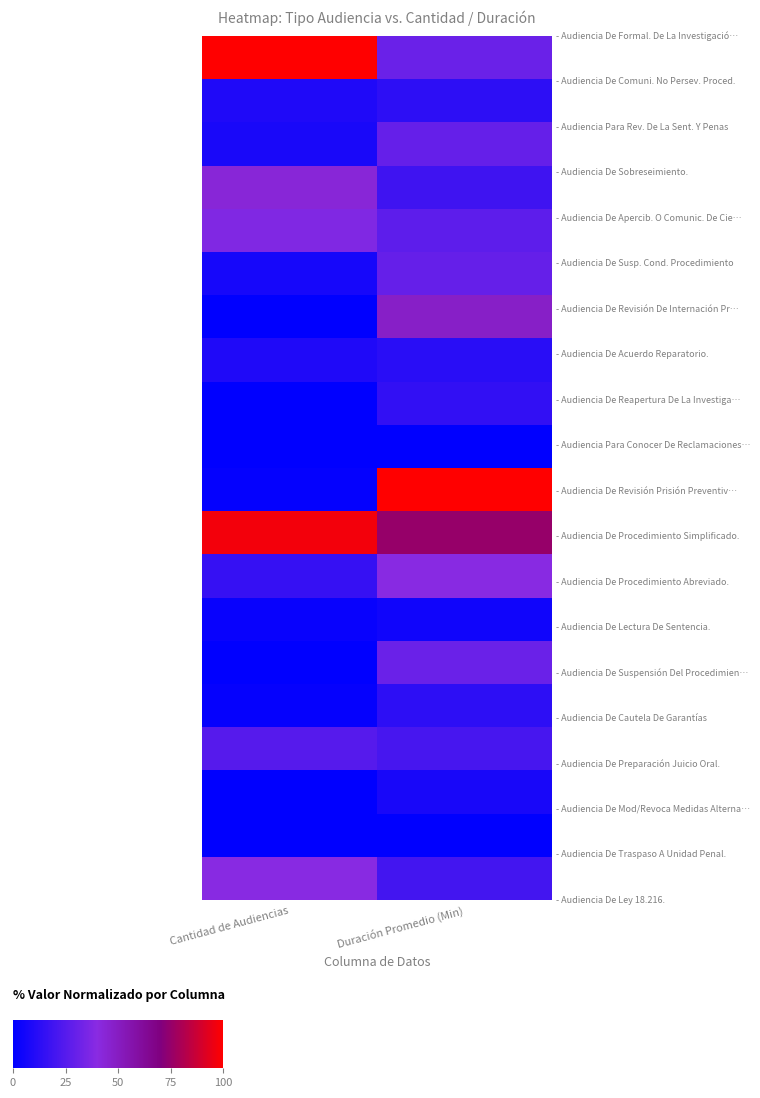

Between Duración Promedio (Min) and Cantidad de Audiencias, which is larger?

Cantidad de Audiencias